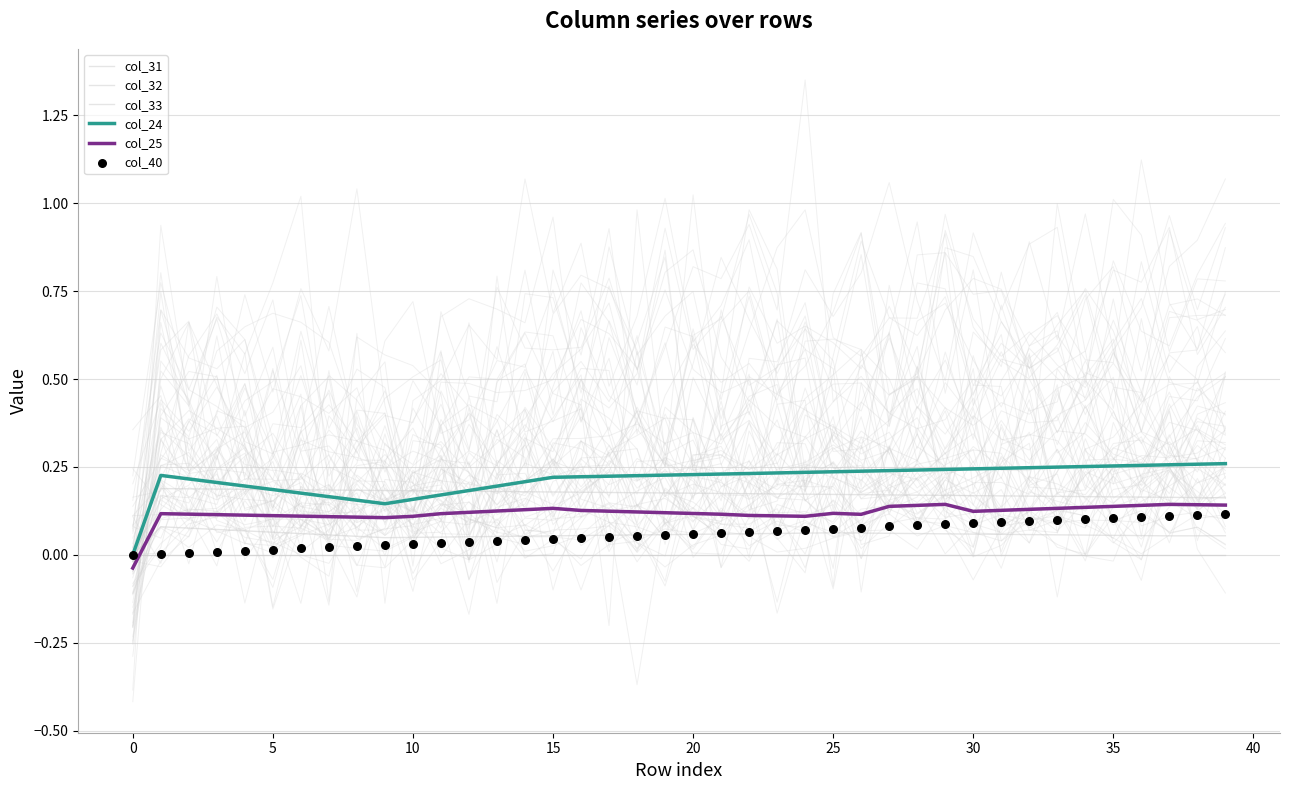

Which series contains the highest Y value?

col_24